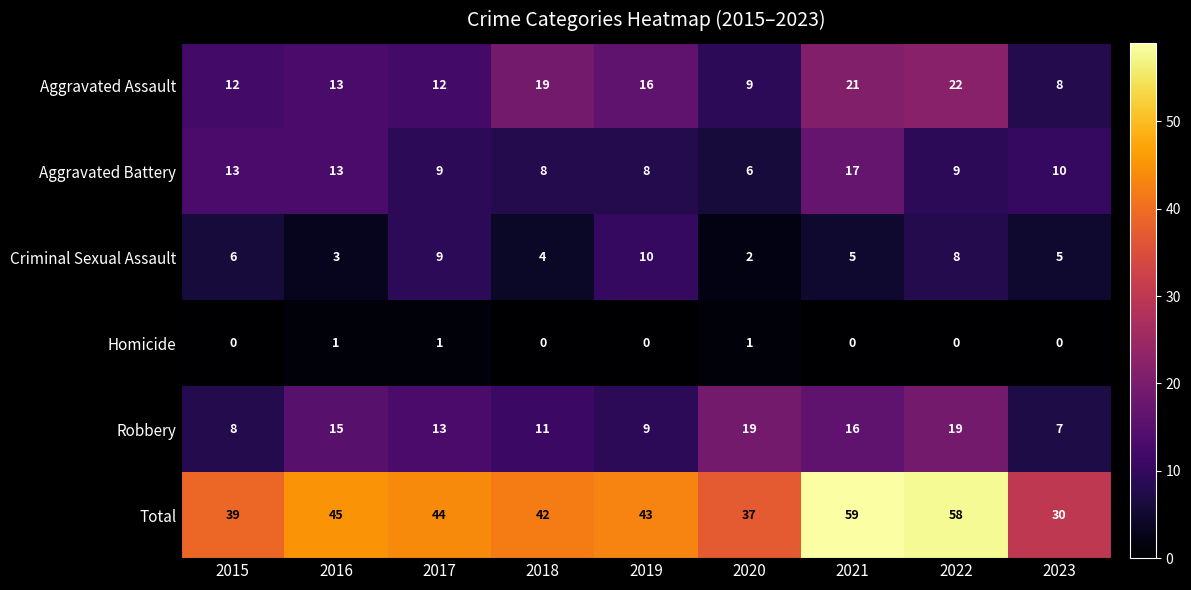

Which series changed the most between 2022 and 2023?

Total